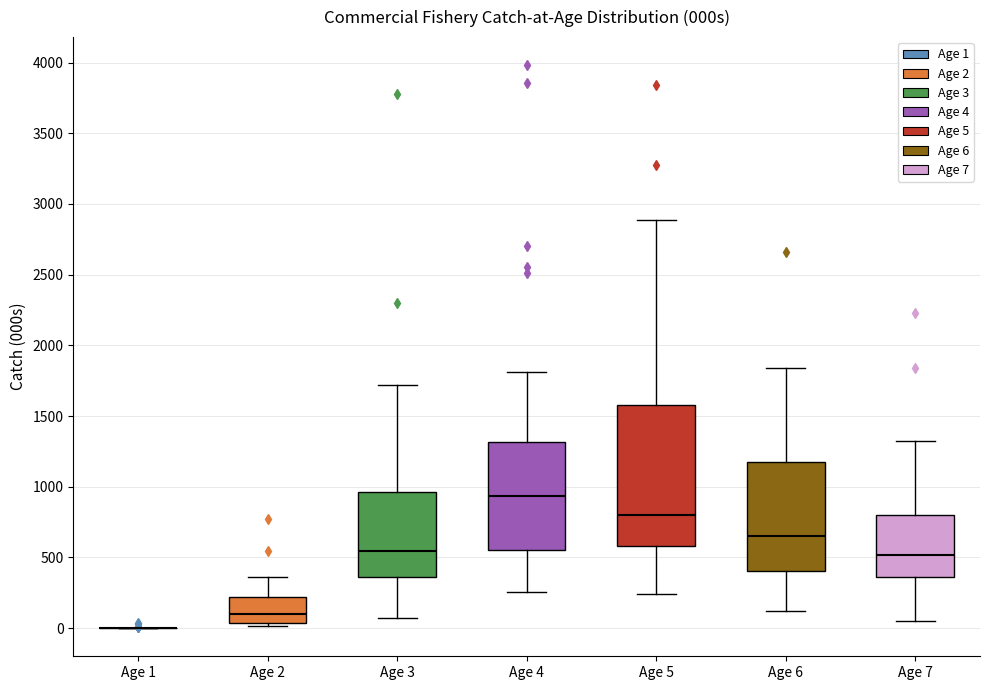

Where is the lower edge of the box for Age 5 on the y-axis? The values are not printed on the chart, so give them approximately, as read against the axis.

600